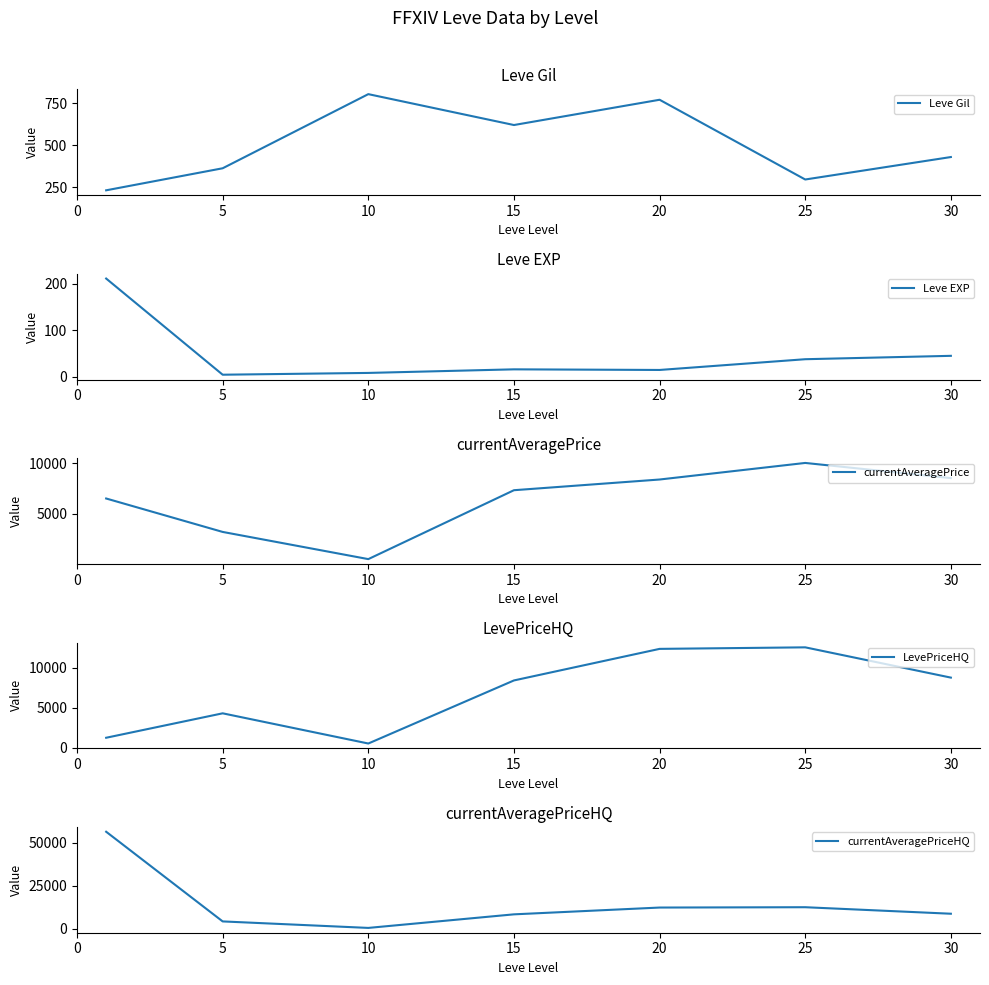

True or false: Leve Gil and LevePriceHQ cross at least once.

True